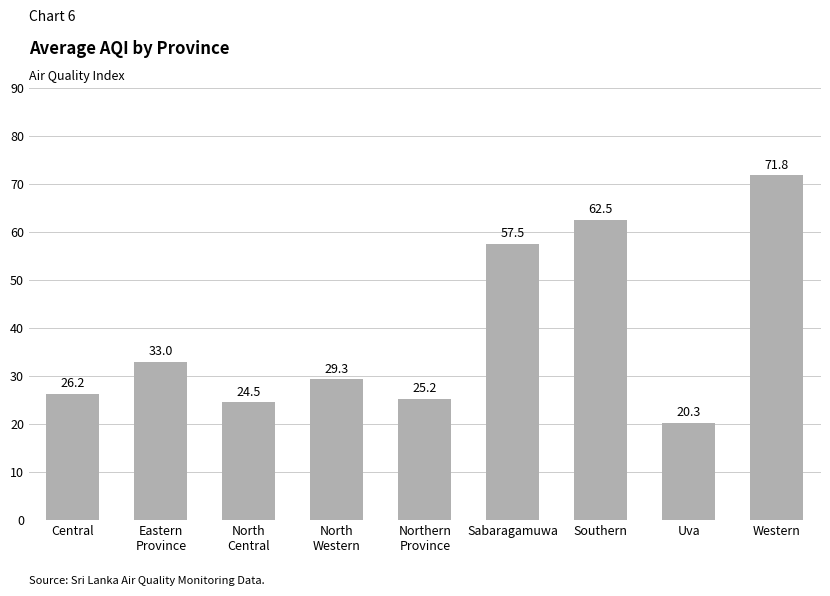

The value at Northern
Province is 25.2. True or false?

True